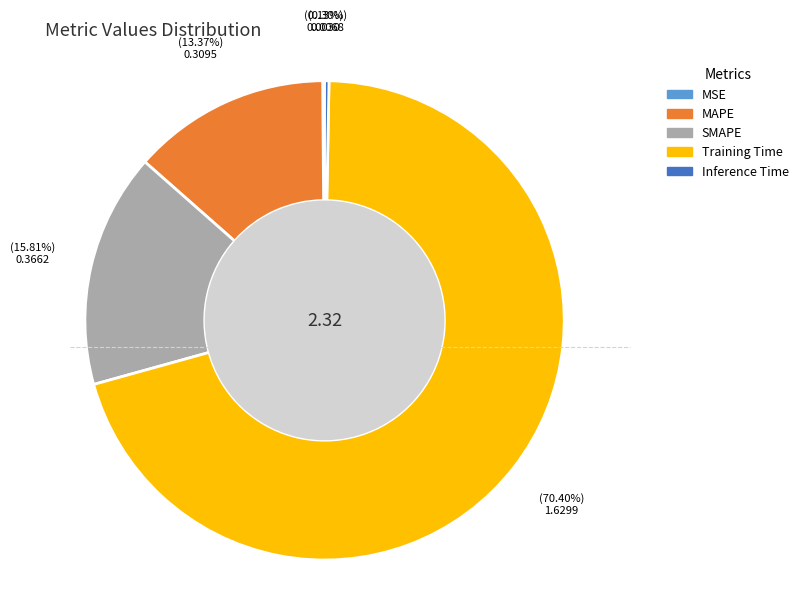

Is there any slice that represents more than half of the pie?

Yes